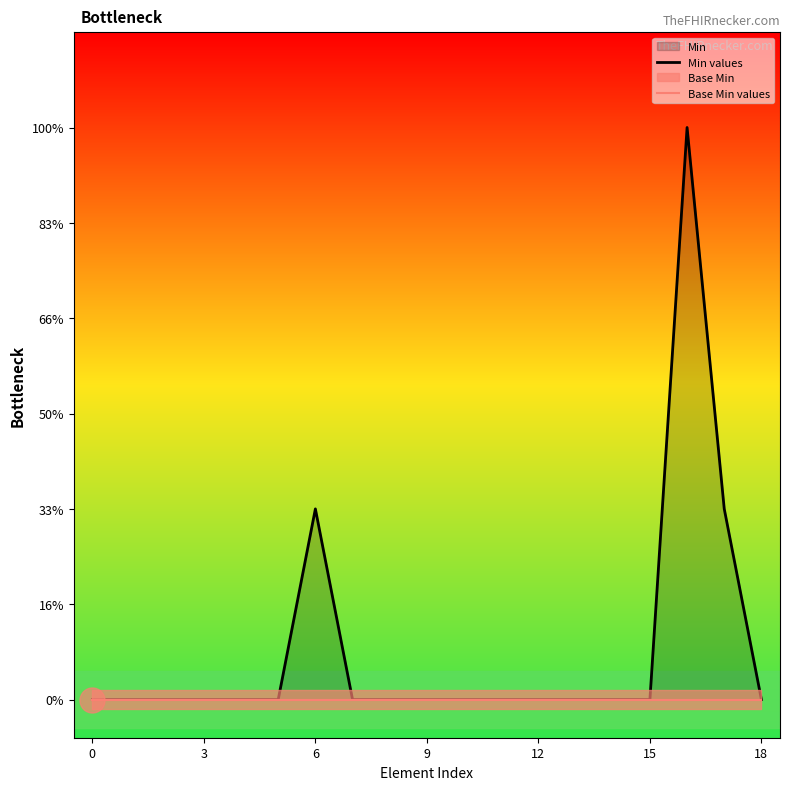

What is the label of the 17th point from the right?

6